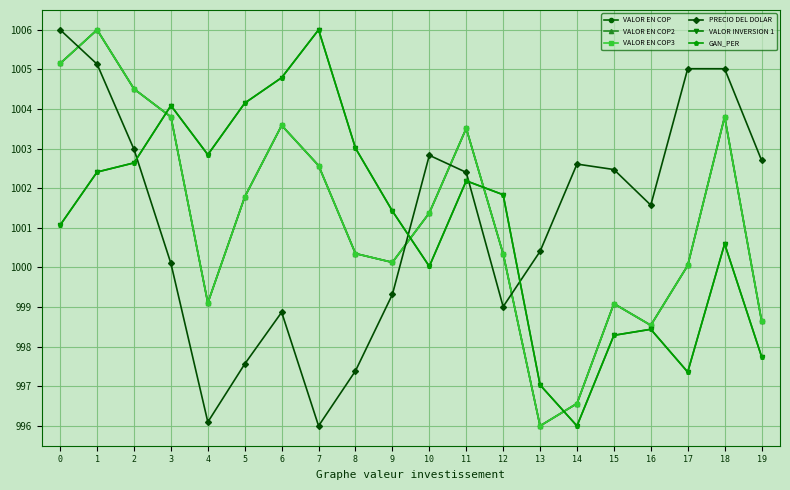

Where do GAN_PER and VALOR EN COP3 first cross each other?

2 and 3